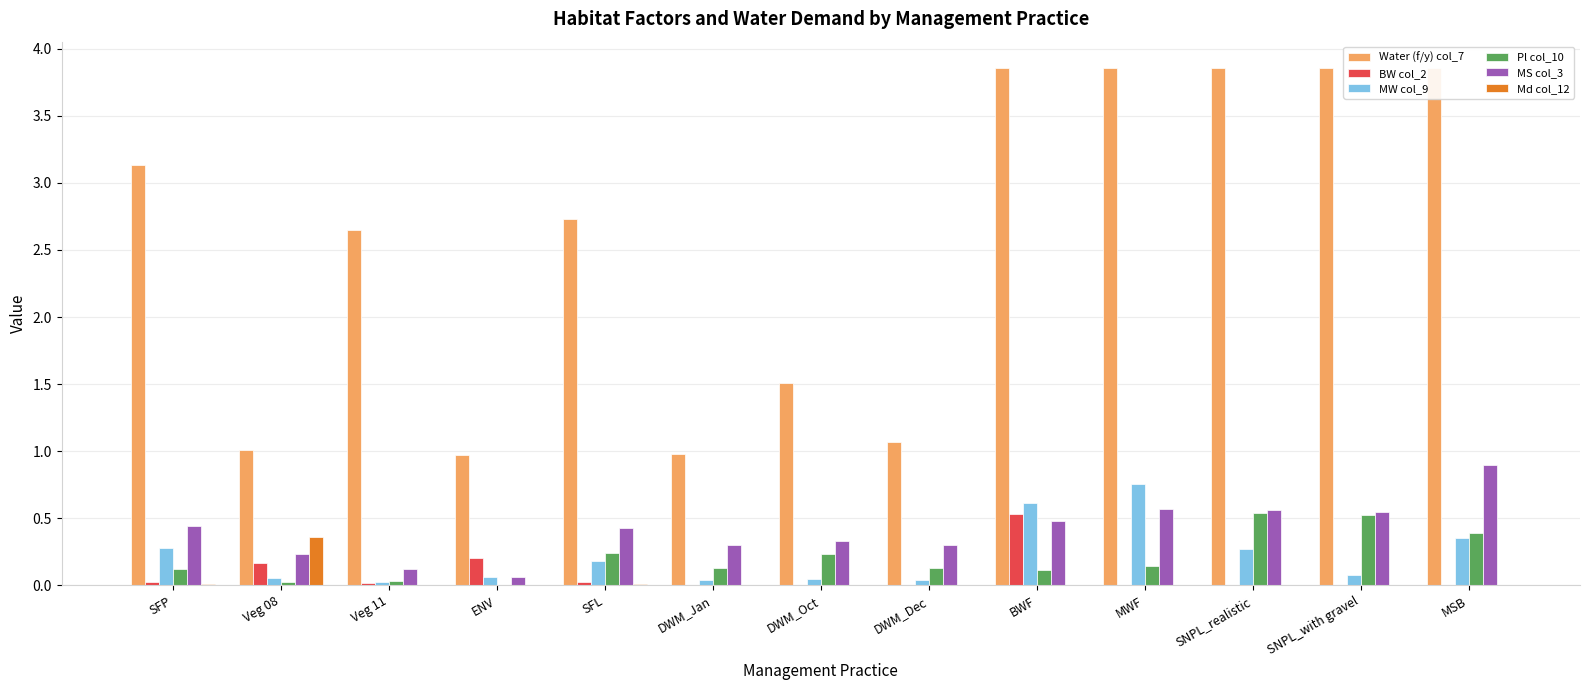

Which series has the largest range (max minus min)?

Water (f/y) col_7